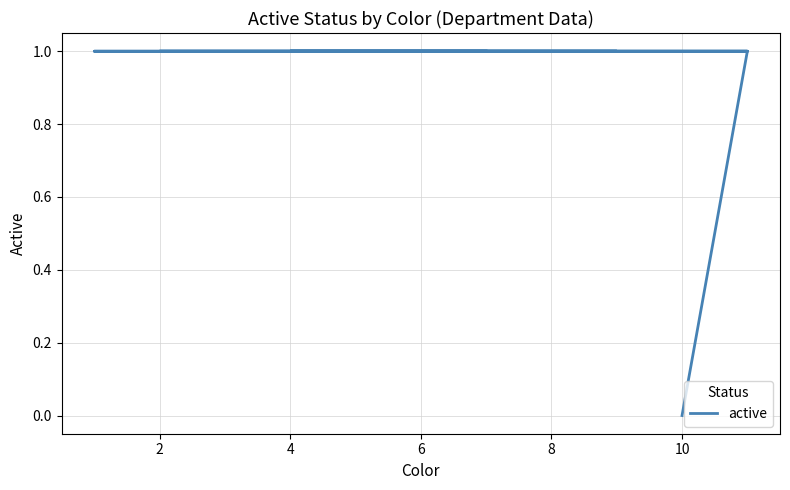

Which label corresponds to the largest value in the chart?

2